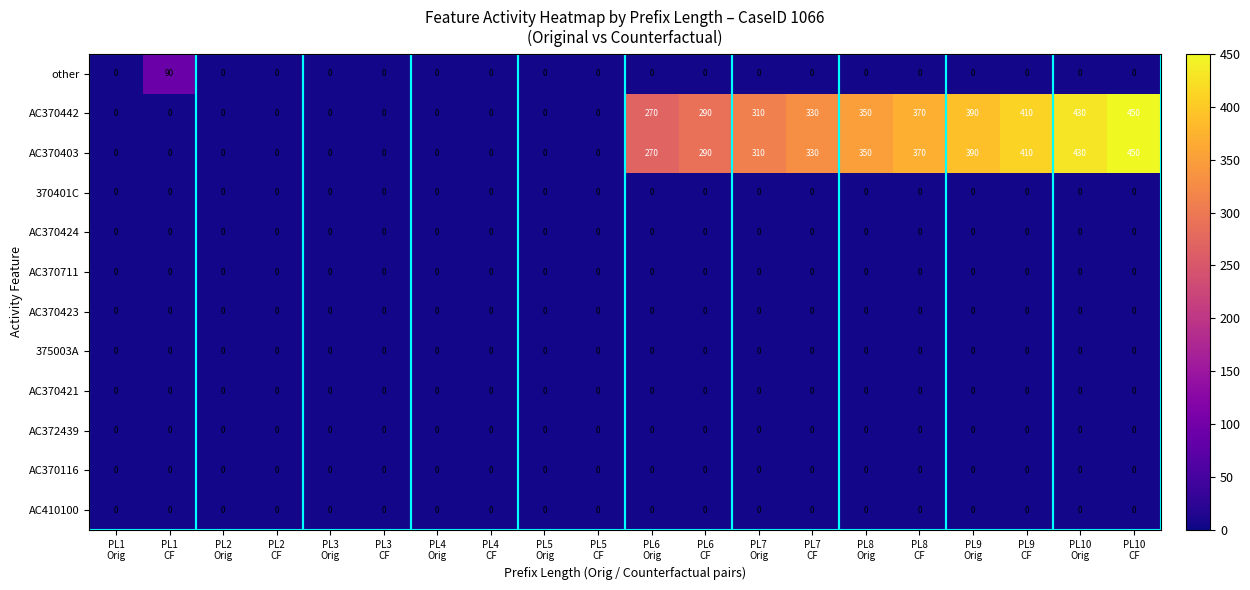

Count the number of data series in this chart.

12